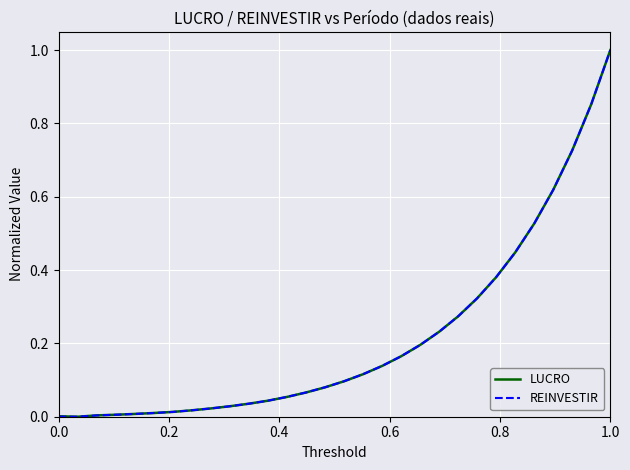

What is the highest value of the LUCRO series?

1.0